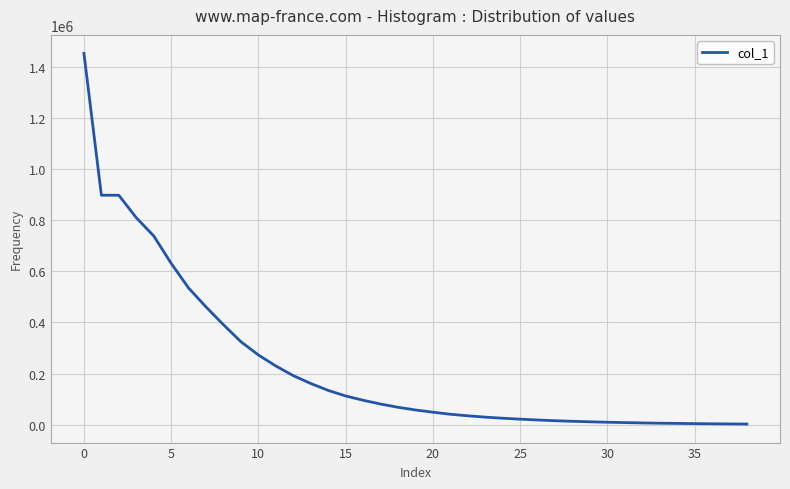

Does the chart display data point markers on the line(s)?

No